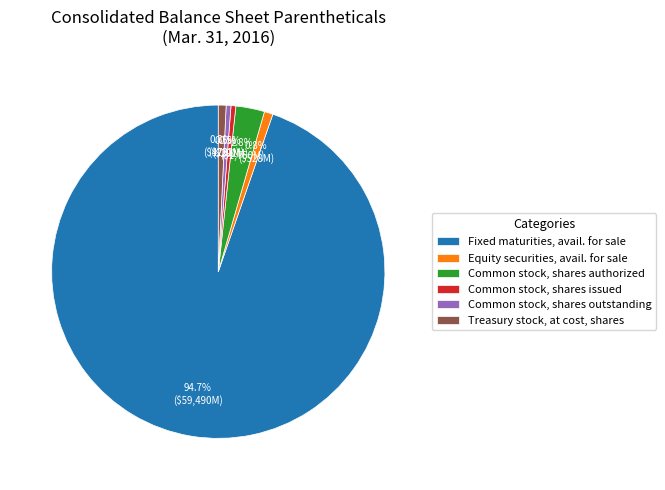

To the nearest percent, what percentage of the pie is Treasury stock, at cost, shares?

1%